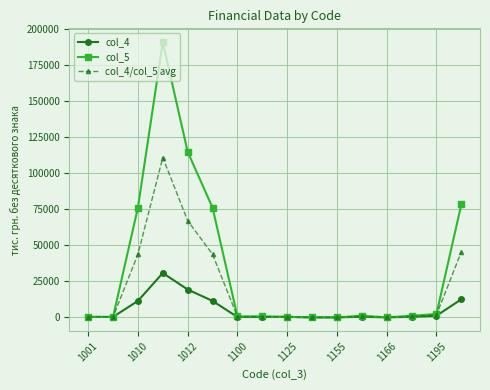

At how many categories does at least one series exceed 58471?

5